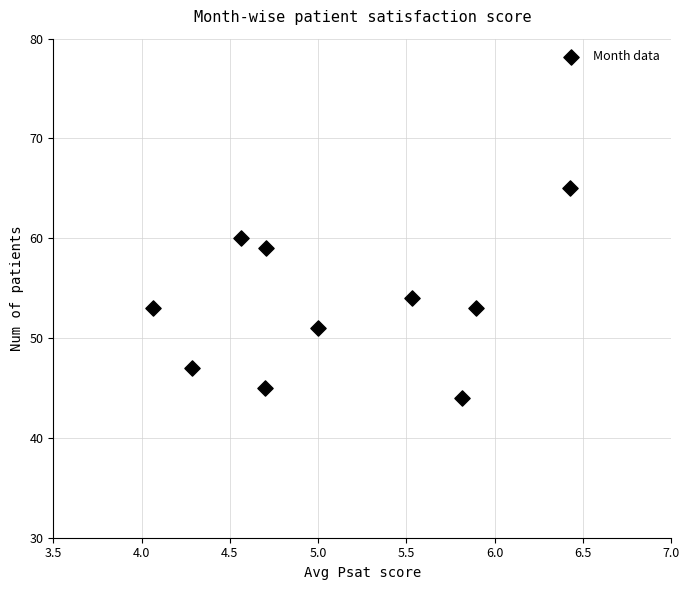

What is the average Y value?

53